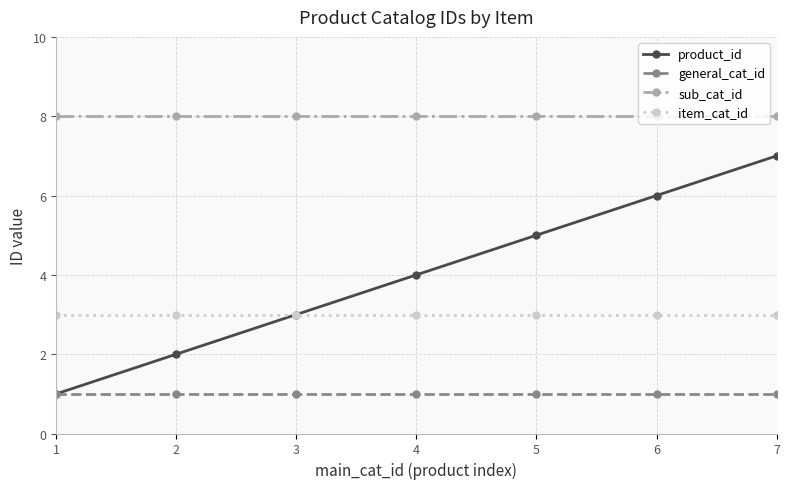

Which series has the largest range (max minus min)?

product_id